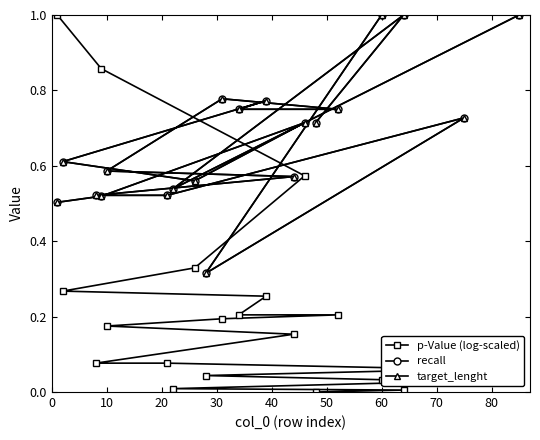

How many lines are shown in the chart?

3